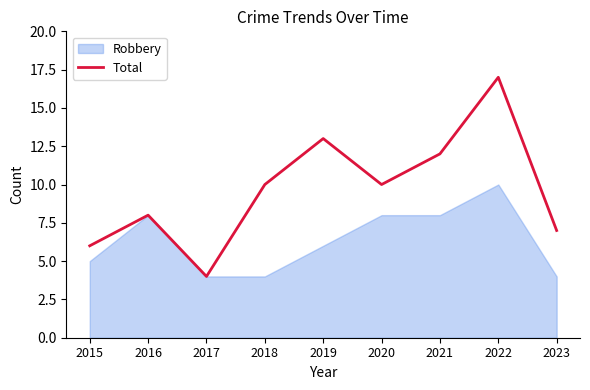

Which has a higher value, 2021 or 2020?

2021